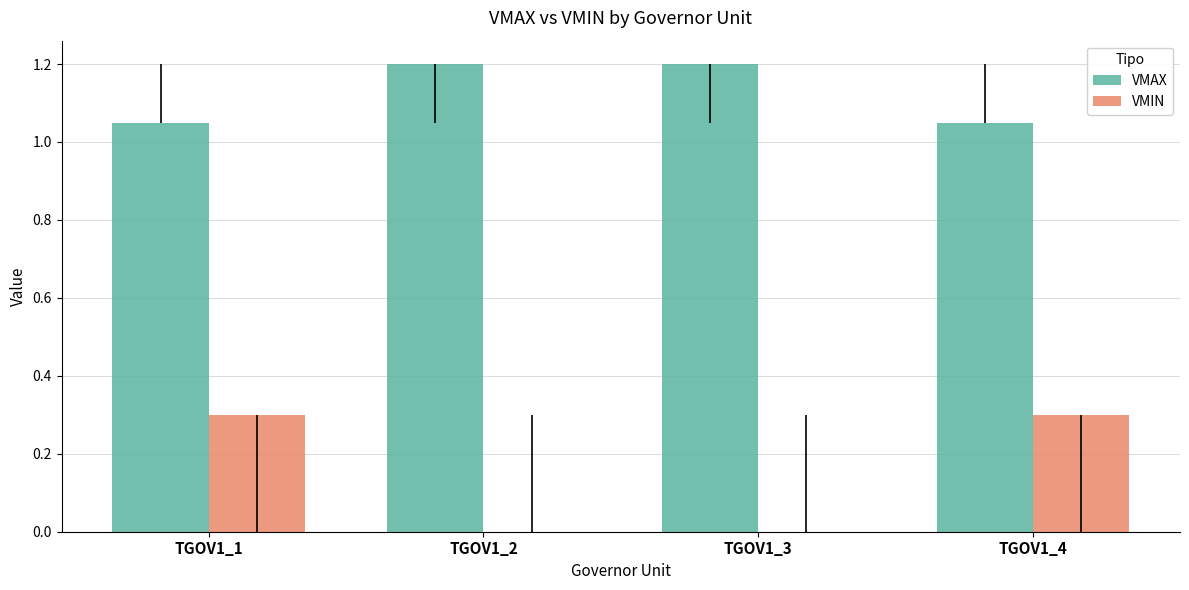

What is the sum of all VMIN values?

0.6